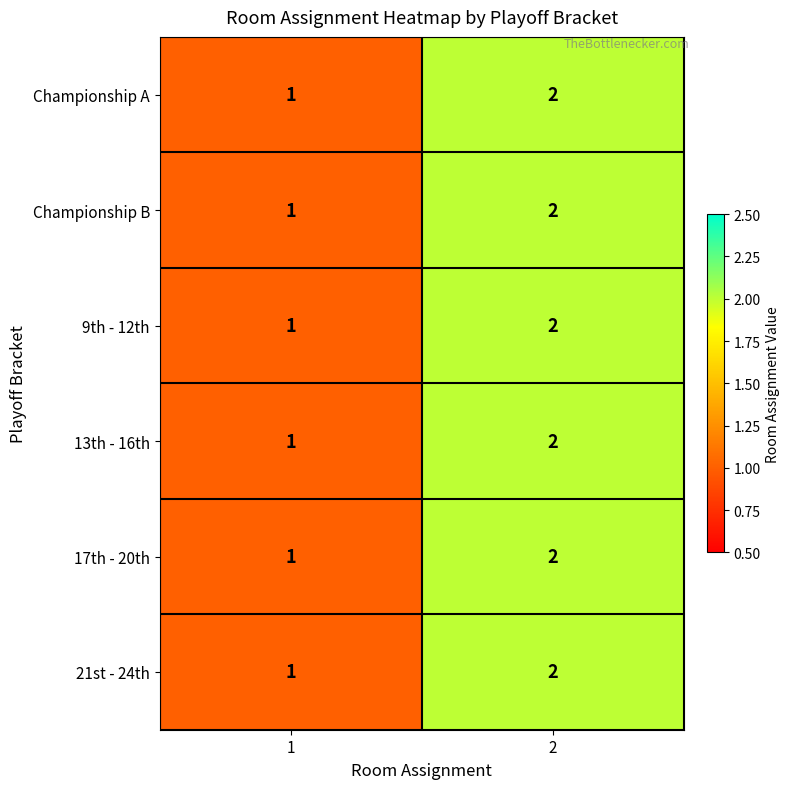

What is the sum of all 13th - 16th values?

3